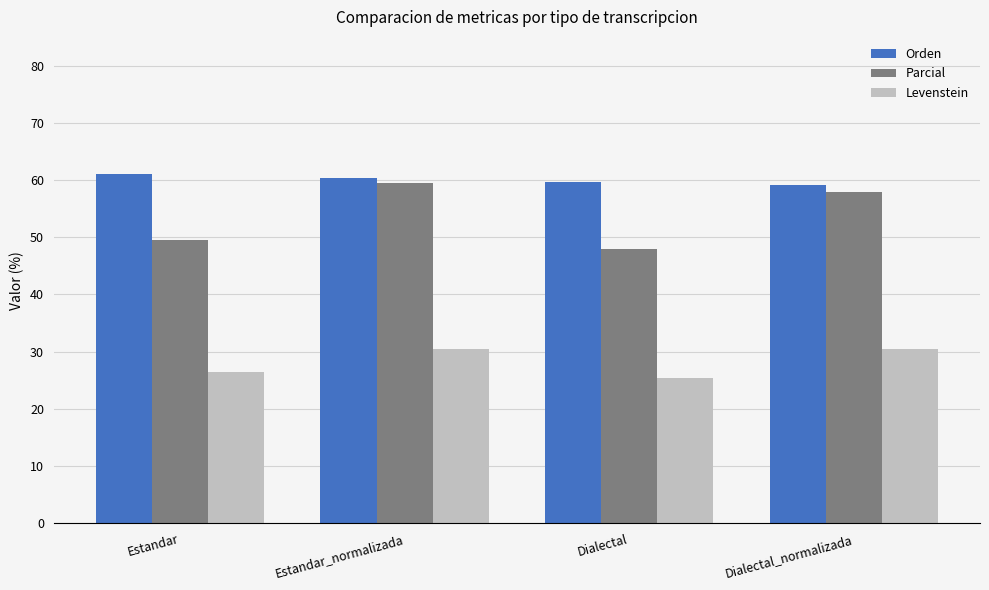

What is the total value across all series at Dialectal?

133.1